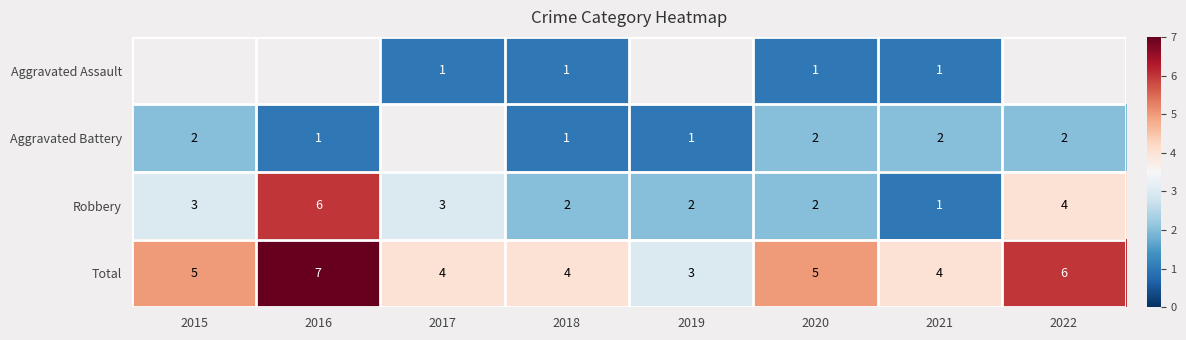

What is the smallest value displayed?

1.0